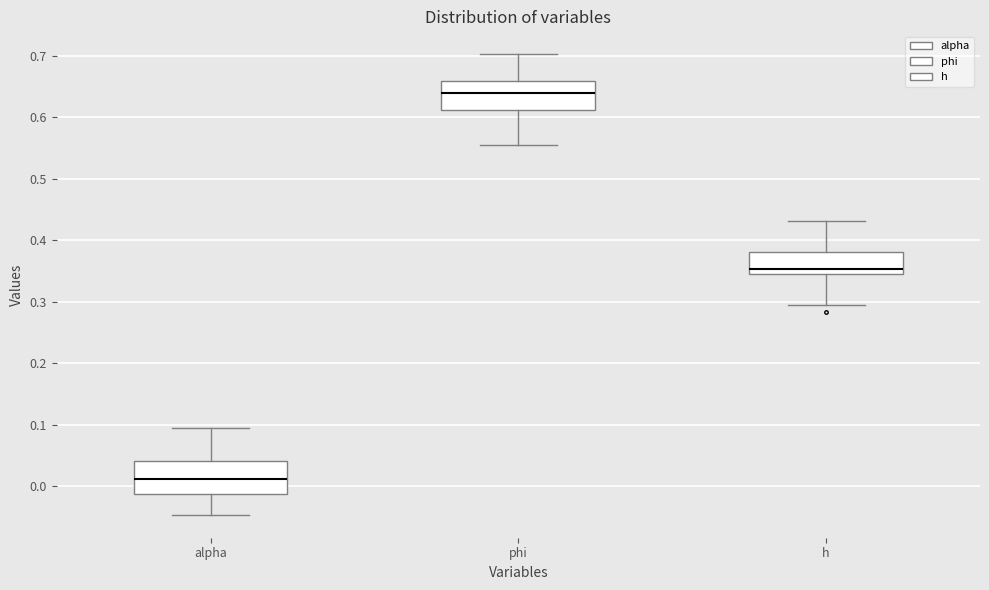

Reading left to right, read every box against the y-axis: the position of its median line, the range the box covers, and the ends of its whiskers. The values are not printed on the chart, so give them approximately, as read against the axis.

alpha: median 0.01, box -0.01 to 0.04, whiskers -0.05 to 0.10
phi: median 0.64, box 0.61 to 0.66, whiskers 0.56 to 0.70
h: median 0.35 (just above the box's lower edge), box 0.35 to 0.38, whiskers 0.29 to 0.43